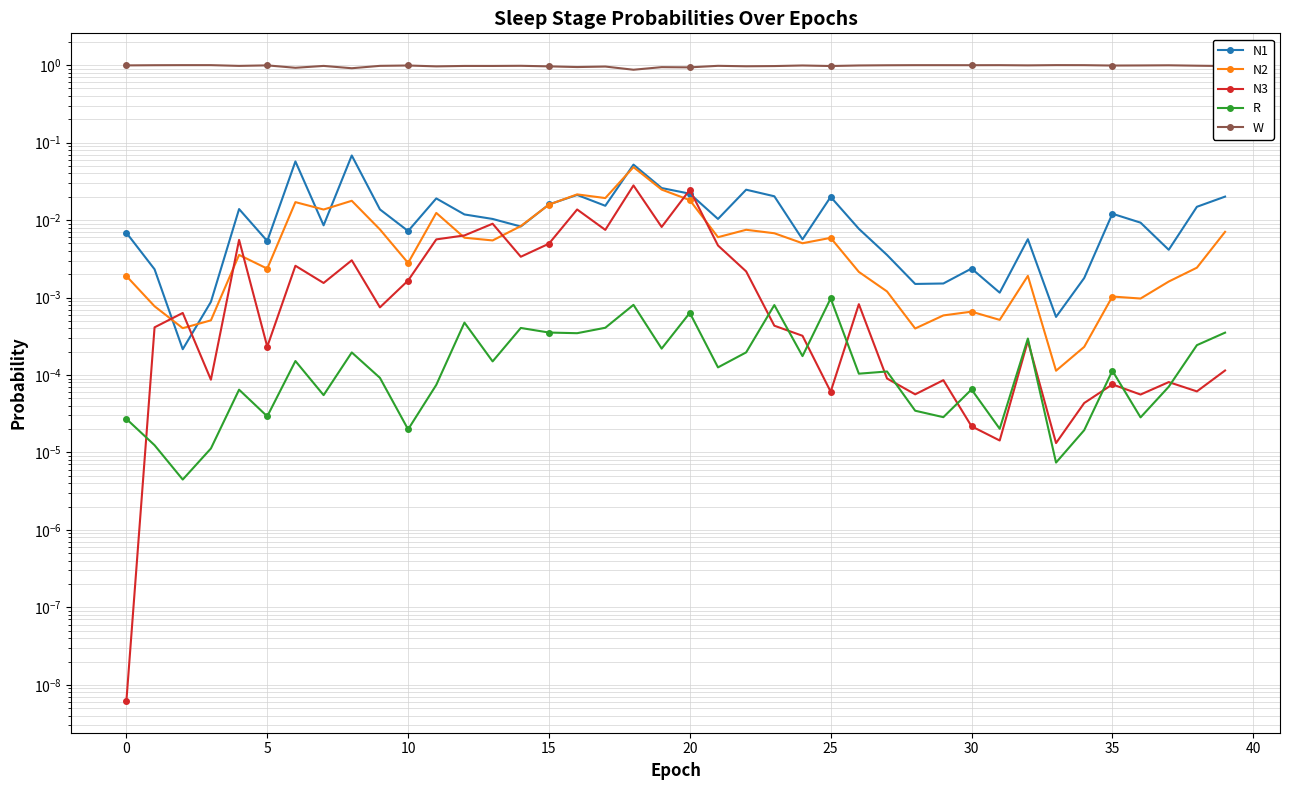

How many series are shown in this chart?

5